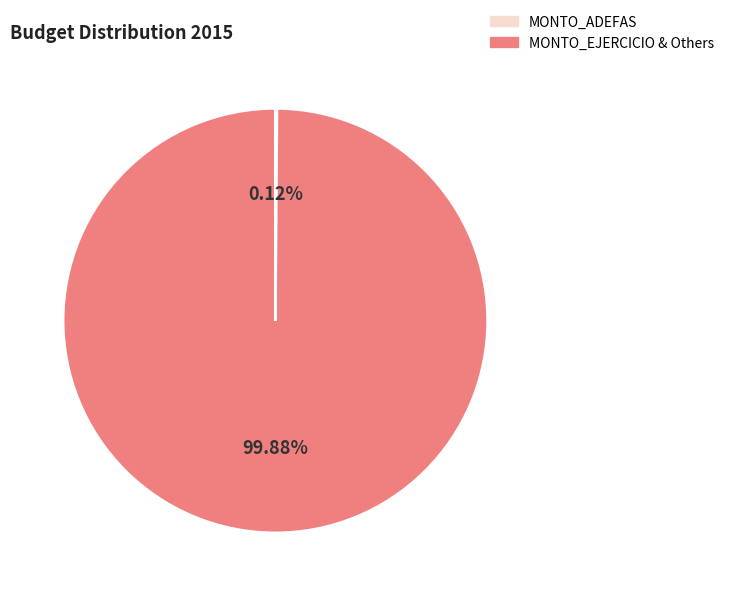

Is there any slice that represents more than half of the pie?

Yes